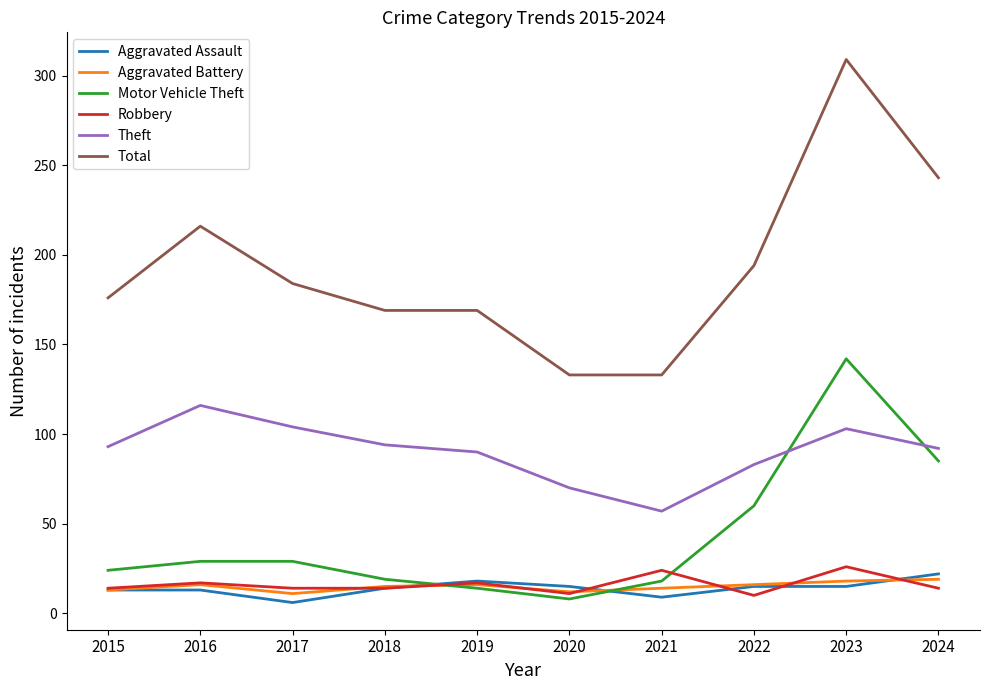

Which series has the widest spread of values?

Total